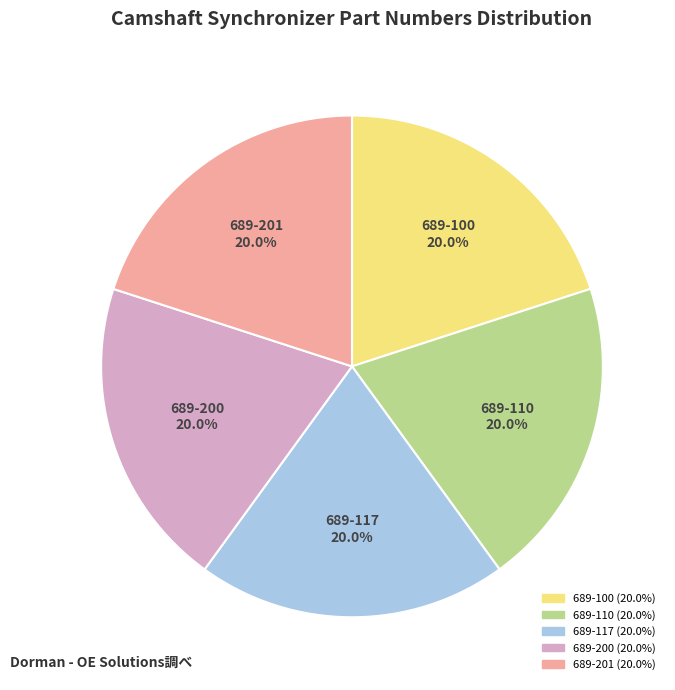

Combined, do 689-200 and 689-100 account for over 50%?

No